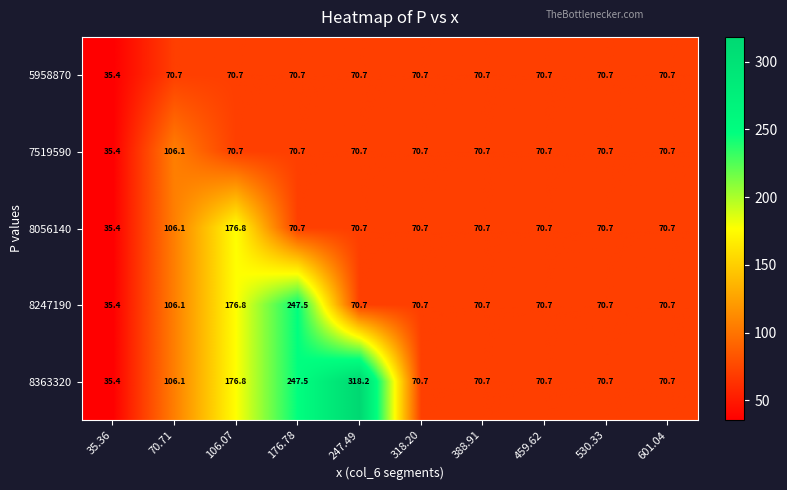

Where is 8247190 nearest to the value 141?

70.71